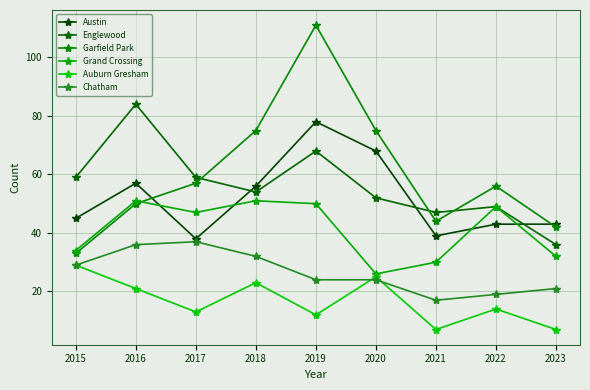

Reading left to right, extract all data points from this chart.

Austin: 2015=45	2016=57	2017=38	2018=56	2019=78	2020=68	2021=39	2022=43	2023=43
Englewood: 2015=59	2016=84	2017=59	2018=54	2019=68	2020=52	2021=47	2022=49	2023=36
Garfield Park: 2015=33	2016=50	2017=57	2018=75	2019=111	2020=75	2021=44	2022=56	2023=42
Grand Crossing: 2015=34	2016=51	2017=47	2018=51	2019=50	2020=26	2021=30	2022=49	2023=32
Auburn Gresham: 2015=29	2016=21	2017=13	2018=23	2019=12	2020=25	2021=7	2022=14	2023=7
Chatham: 2015=29	2016=36	2017=37	2018=32	2019=24	2020=24	2021=17	2022=19	2023=21